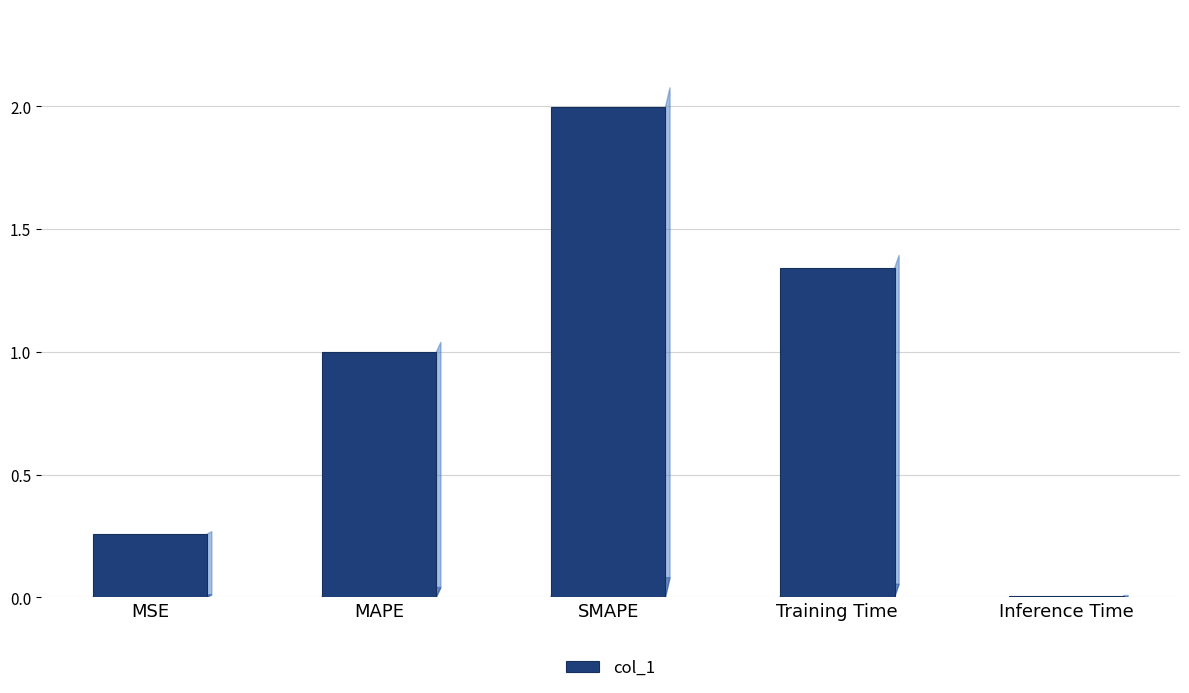

Between MSE and Training Time, which is larger?

Training Time